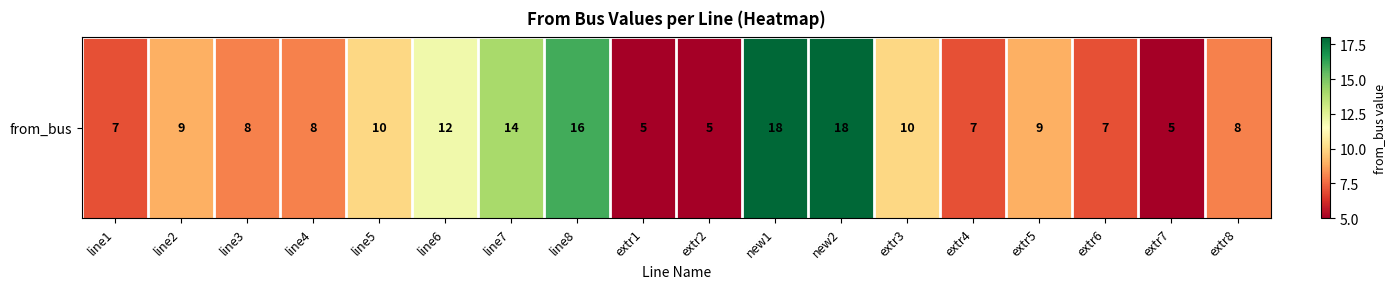

What is the difference between the second highest and second lowest values?

13